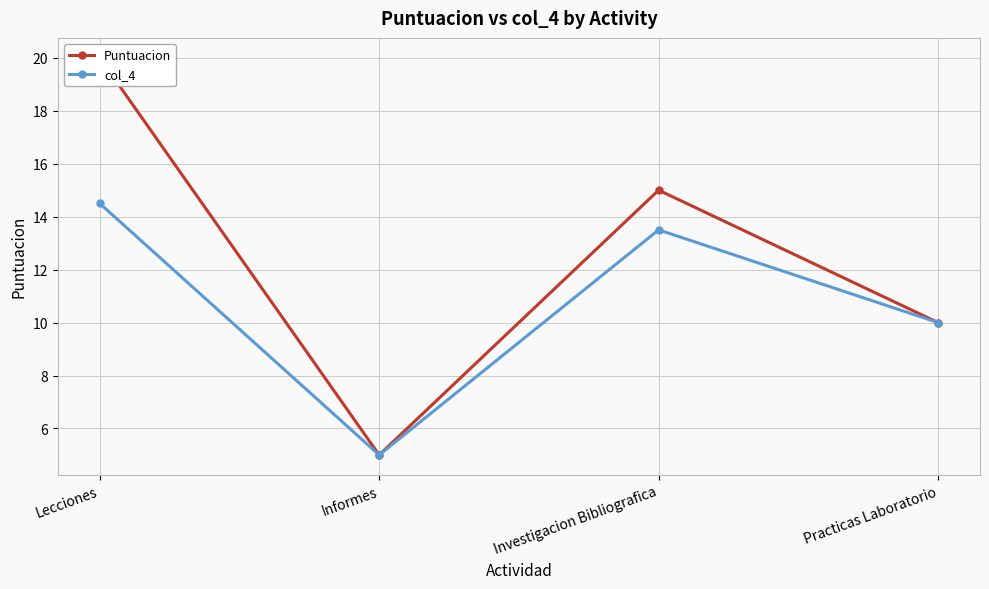

True or false: col_4 and Puntuacion intersect in this chart.

False